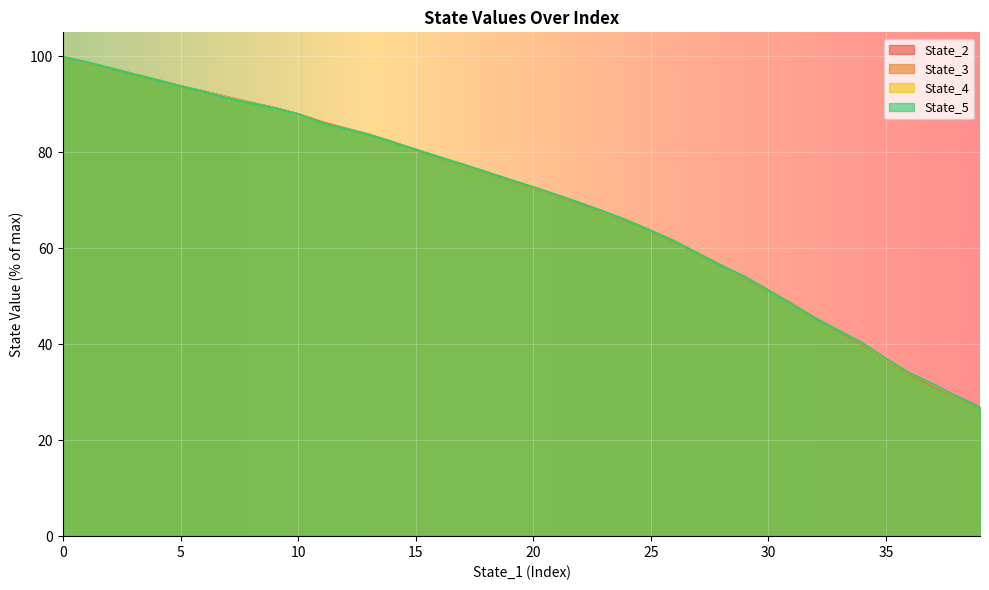

Rank the series at 27 from highest to lowest value.

State_3, State_4, State_5, State_2